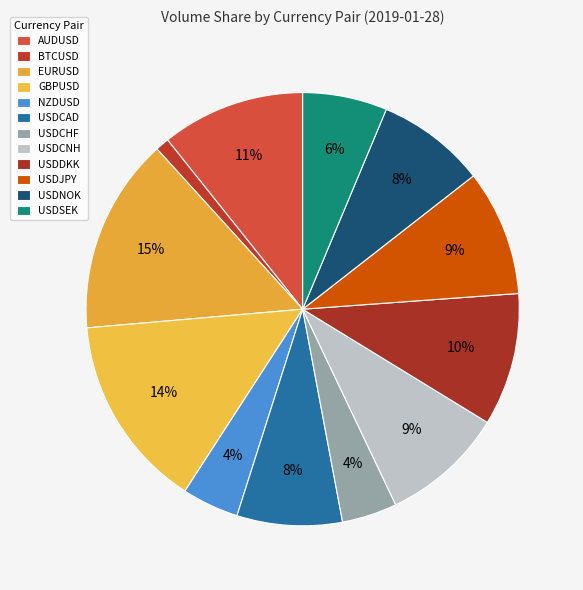

The USDCAD slice represents 8% of the pie. True or false?

True